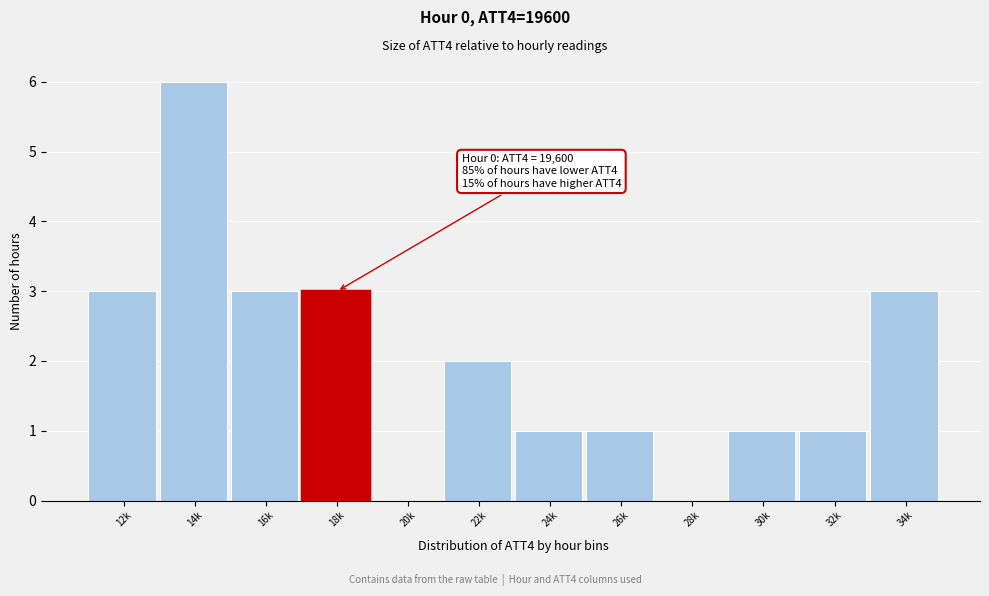

Reading left to right, transcribe all the data shown in this chart.

12k=3	14k=6	16k=3	20k=0	22k=2	24k=1	26k=1	28k=0	30k=1	32k=1	34k=3